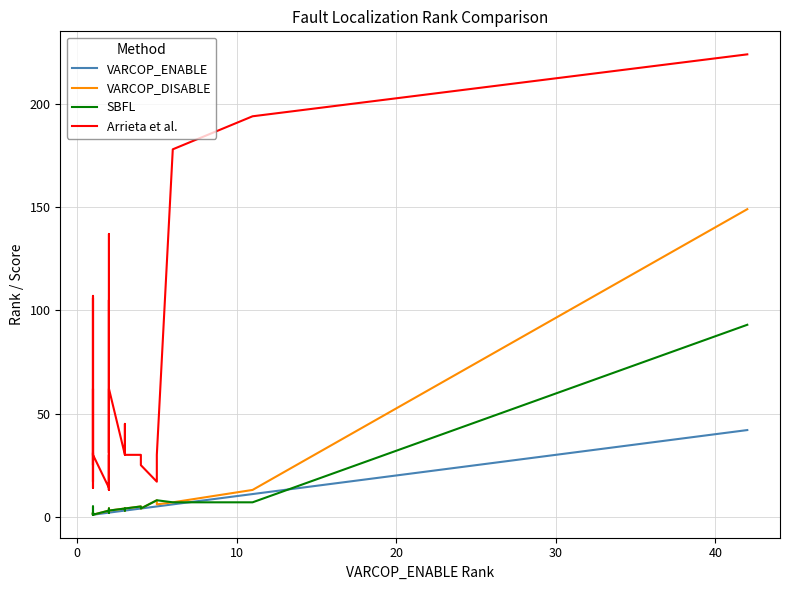

True or false: SBFL has a value of 3 at 14.

False